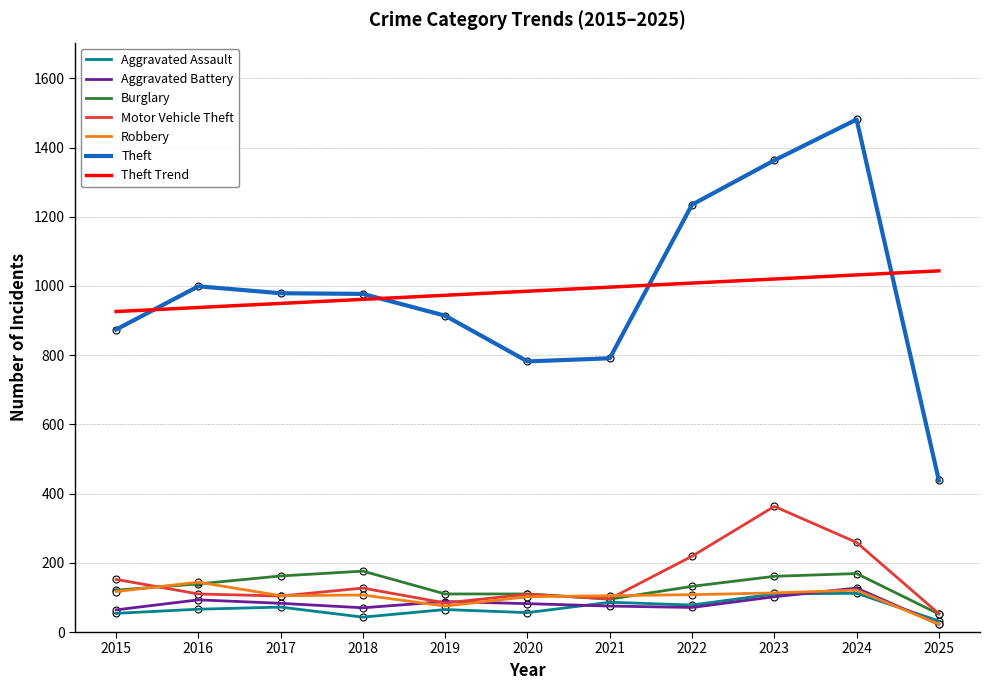

At which label does Aggravated Assault reach its minimum?

2025